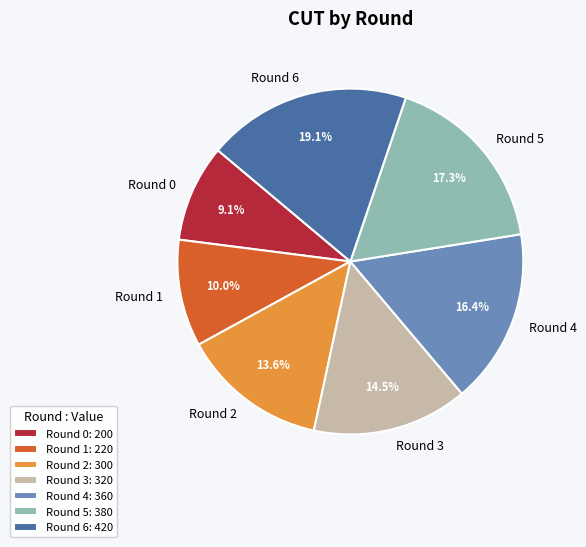

Does any single category account for the majority?

No